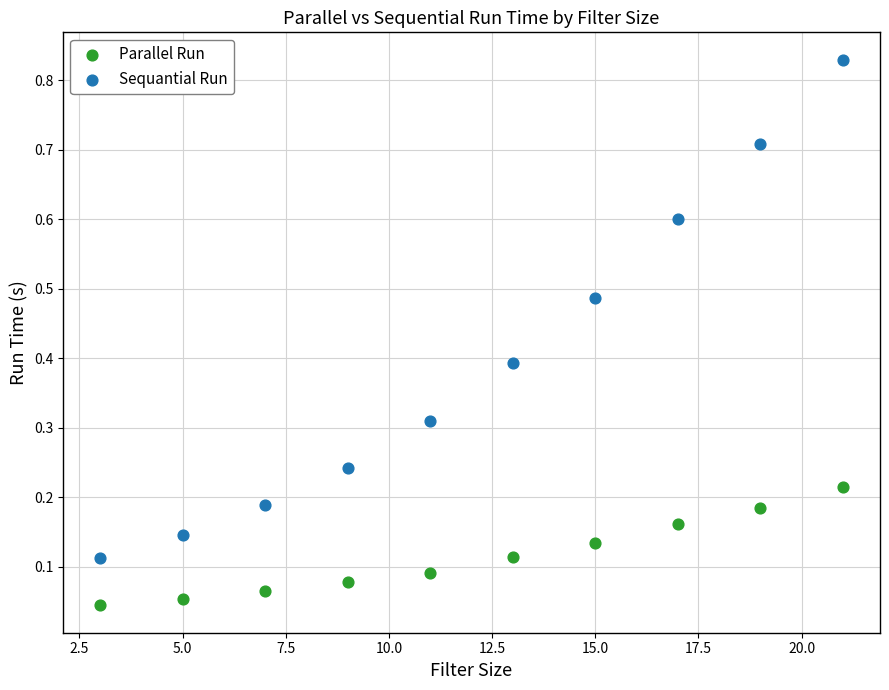

Which series has the widest spread of Y values?

Sequantial Run